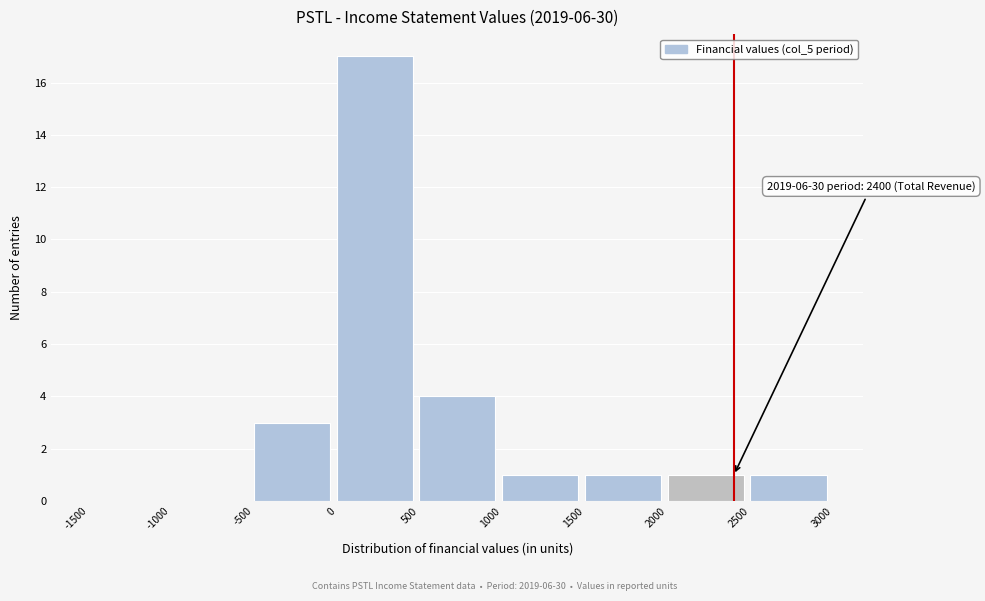

Which range on the x-axis has the tallest bar?

0 to 500